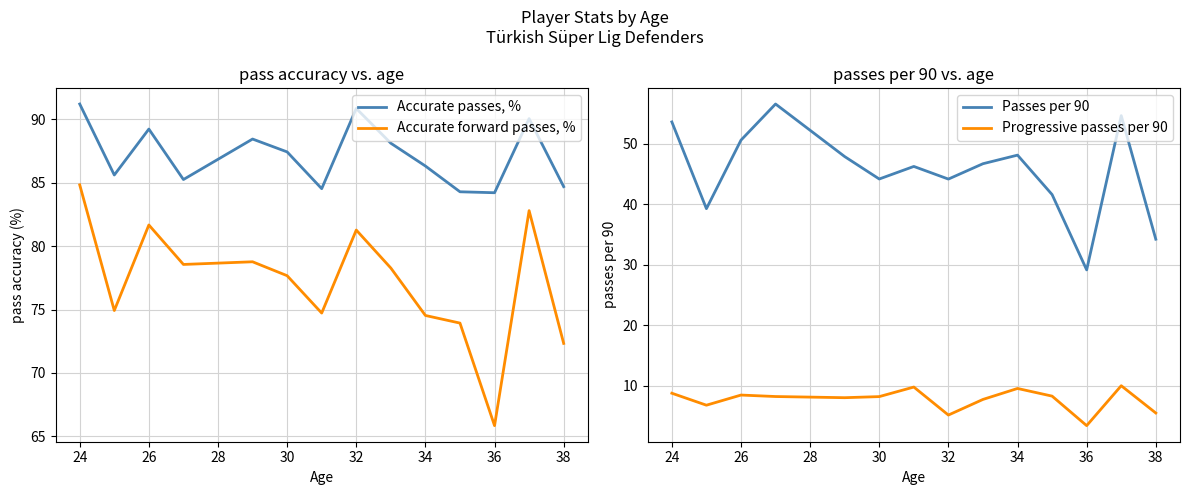

True or false: Passes per 90 and Progressive passes per 90 cross at least once.

False